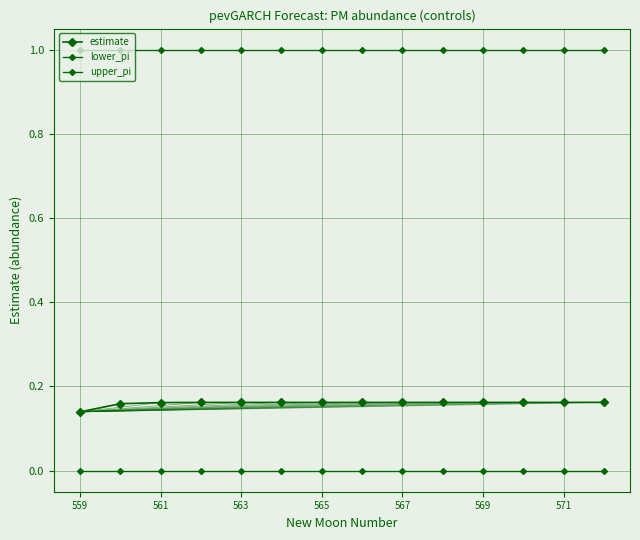

Does the chart display data point markers on the line(s)?

Yes